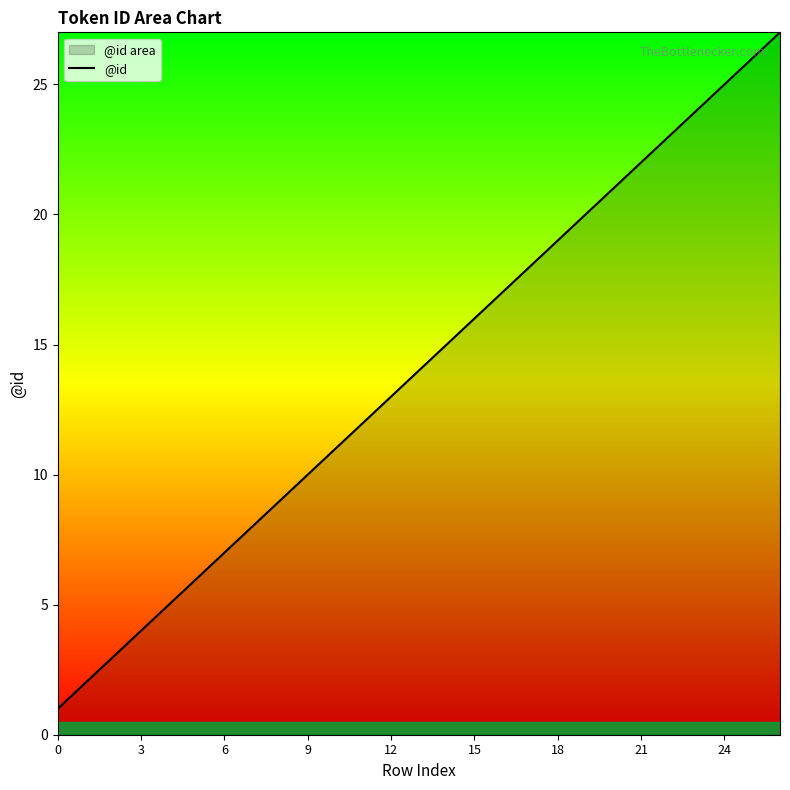

Which has a higher value, 13 or 16?

16